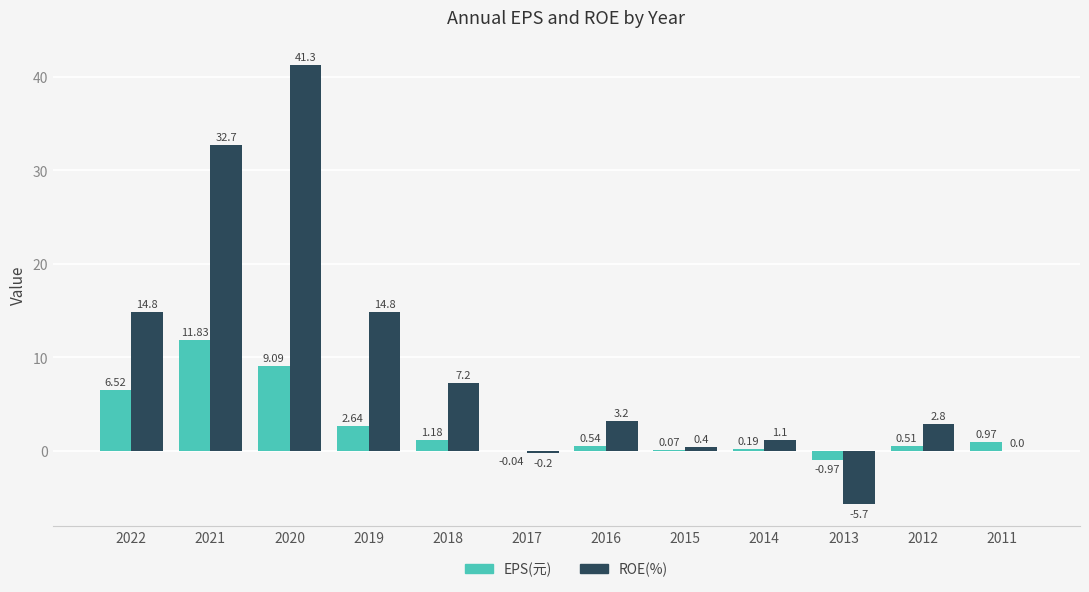

Are the bars horizontal?

No